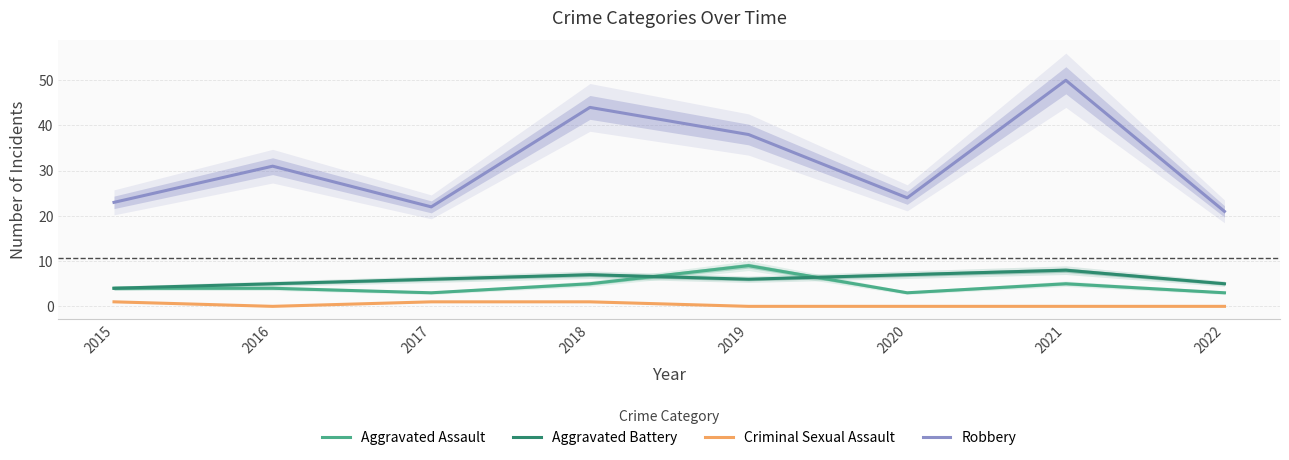

At which label does Criminal Sexual Assault reach its minimum?

2016